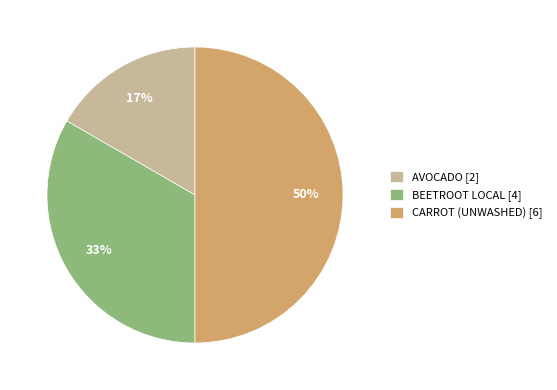

Count the number of slices in the pie.

3